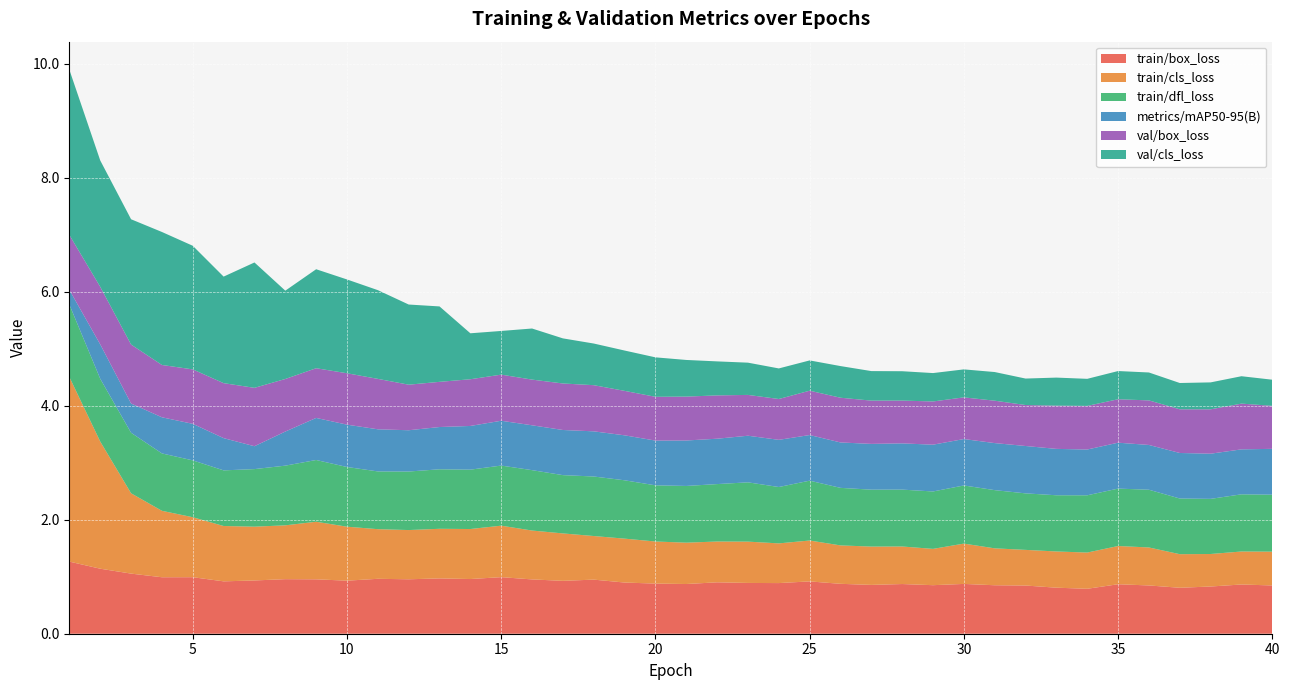

Reading right to left, extract all data points from this chart.

train/box_loss: 0.8	0.9	0.8	0.8	0.8	0.9	0.8	0.8	0.8	0.9	0.9	0.9	0.9	0.9	0.9	0.9	0.9	0.9	0.9	0.9	0.9	0.9	0.9	0.9	1.0	1.0	1.0	1.0	1.0	1.0	0.9	1.0	1.0	0.9	0.9	1.0	1.0	1.1	1.1	1.3
train/cls_loss: 0.6	0.6	0.6	0.6	0.7	0.7	0.6	0.6	0.6	0.6	0.7	0.6	0.7	0.7	0.7	0.7	0.7	0.7	0.7	0.7	0.7	0.8	0.8	0.8	0.9	0.9	0.9	0.9	0.9	0.9	0.9	1.0	0.9	0.9	1.0	1.1	1.2	1.4	2.2	3.2
train/dfl_loss: 1.0	1.0	1.0	1.0	1.0	1.0	1.0	1.0	1.0	1.0	1.0	1.0	1.0	1.0	1.0	1.1	1.0	1.0	1.0	1.0	1.0	1.0	1.0	1.0	1.1	1.1	1.0	1.0	1.0	1.0	1.0	1.1	1.0	1.0	1.0	1.0	1.0	1.1	1.1	1.3
metrics/mAP50-95(B): 0.8	0.8	0.8	0.8	0.8	0.8	0.8	0.8	0.8	0.8	0.8	0.8	0.8	0.8	0.8	0.8	0.8	0.8	0.8	0.8	0.8	0.8	0.8	0.8	0.8	0.8	0.8	0.7	0.7	0.7	0.7	0.7	0.6	0.4	0.6	0.6	0.6	0.5	0.6	0.3
val/box_loss: 0.8	0.8	0.8	0.8	0.8	0.8	0.8	0.8	0.7	0.7	0.7	0.8	0.8	0.8	0.8	0.8	0.7	0.7	0.8	0.8	0.8	0.8	0.8	0.8	0.8	0.8	0.8	0.8	0.8	0.9	0.9	0.9	0.9	1.0	1.0	1.0	0.9	1.0	1.0	1.0
val/cls_loss: 0.5	0.5	0.5	0.5	0.5	0.5	0.5	0.5	0.5	0.5	0.5	0.5	0.5	0.5	0.6	0.5	0.5	0.6	0.6	0.6	0.7	0.7	0.7	0.8	0.9	0.8	0.8	1.3	1.4	1.6	1.6	1.7	1.5	2.2	1.9	2.2	2.3	2.2	2.2	2.9